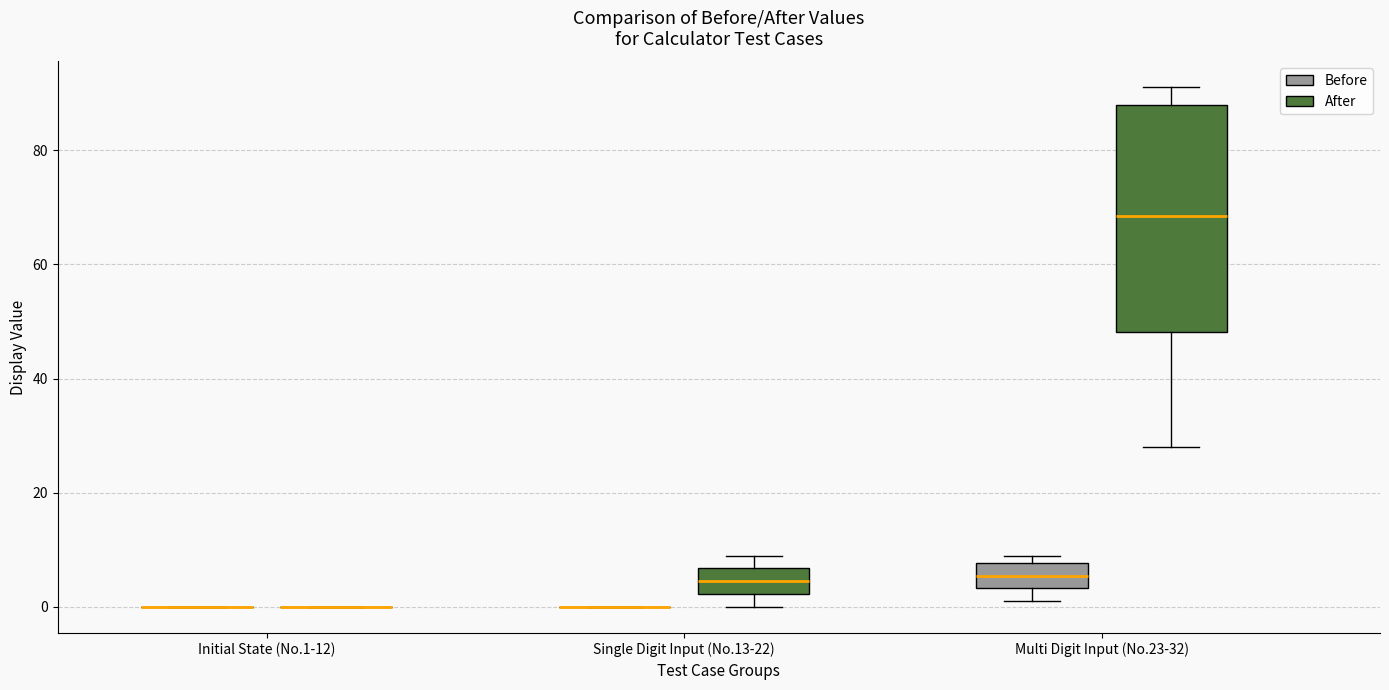

Which box is the tallest, from its lower edge to its upper edge?

Multi Digit Input (No.23-32) (After)